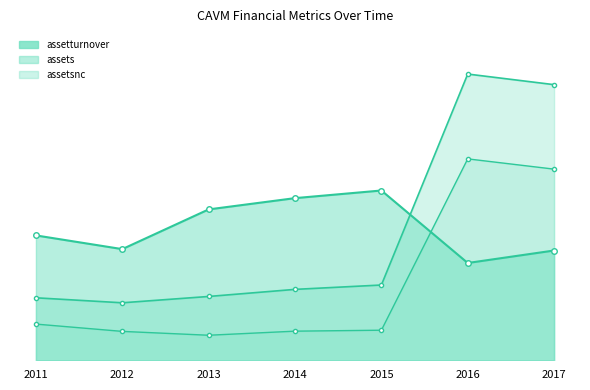

How many values in the assetturnover_line series are below 720000000?

3